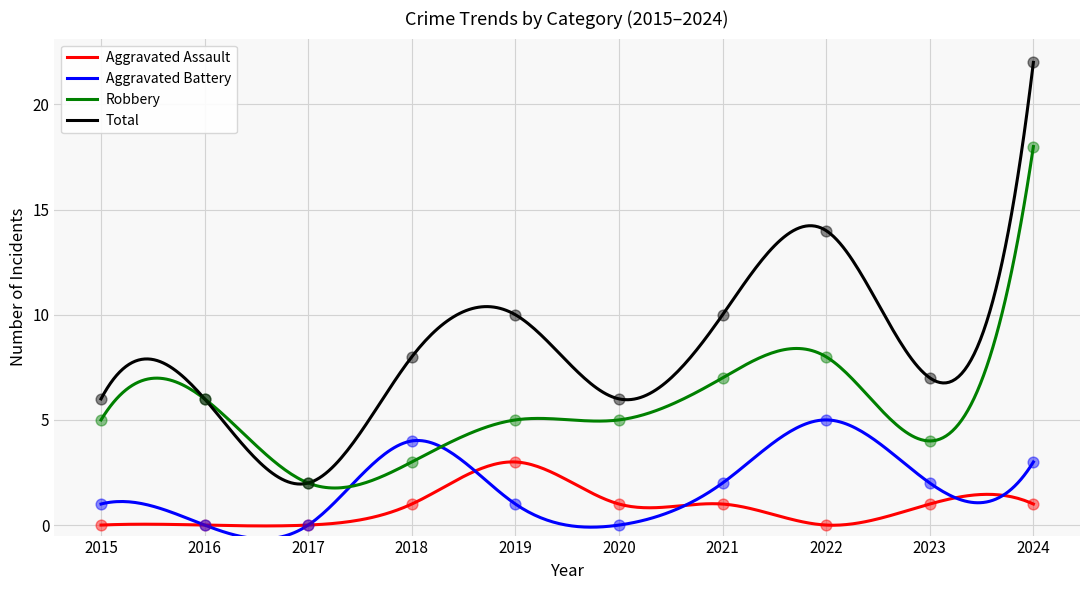

Is the value of Aggravated Assault at 2020 greater than the value of Aggravated Battery at 2015?

No